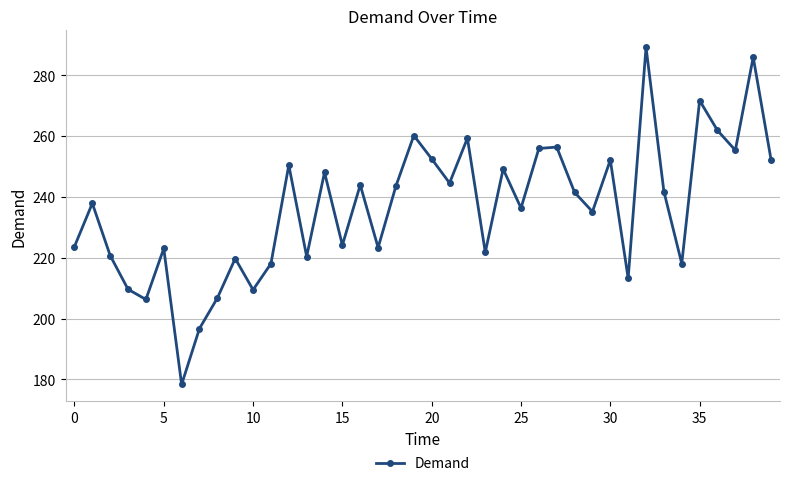

What is the maximum value shown in the chart?

289.2